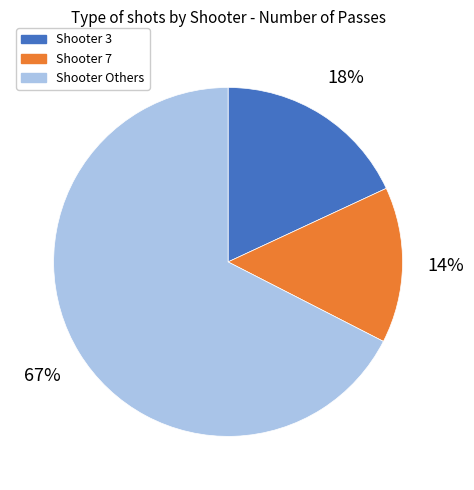

How many slices are in this pie chart?

3